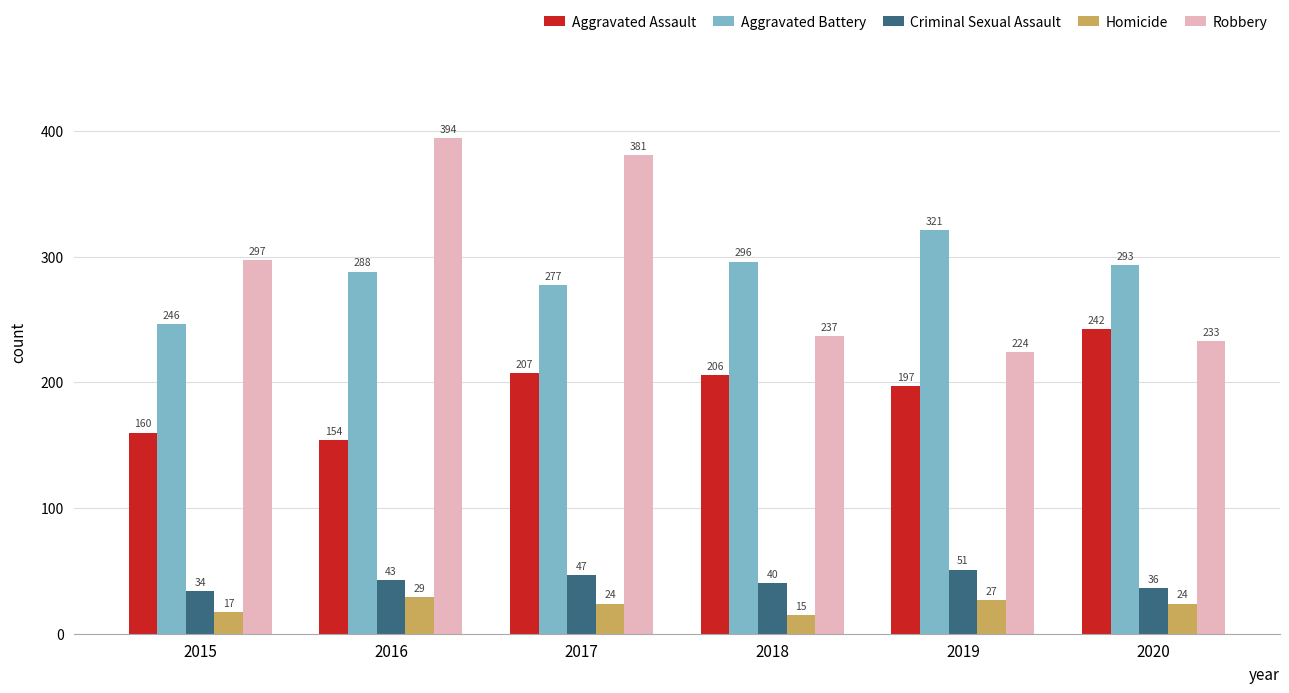

Reading left to right, list all the values displayed in this chart.

Aggravated Assault: 2015=160	2016=154	2017=207	2018=206	2019=197	2020=242
Aggravated Battery: 2015=246	2016=288	2017=277	2018=296	2019=321	2020=293
Criminal Sexual Assault: 2015=34	2016=43	2017=47	2018=40	2019=51	2020=36
Homicide: 2015=17	2016=29	2017=24	2018=15	2019=27	2020=24
Robbery: 2015=297	2016=394	2017=381	2018=237	2019=224	2020=233